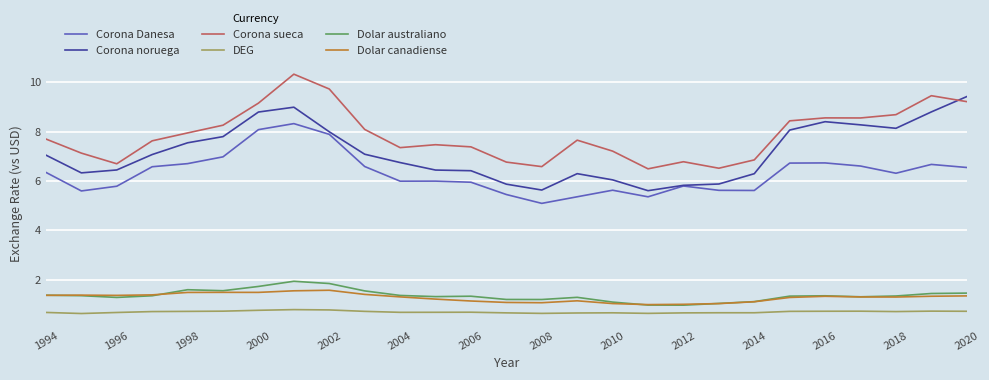

What is the smallest value displayed?

0.6